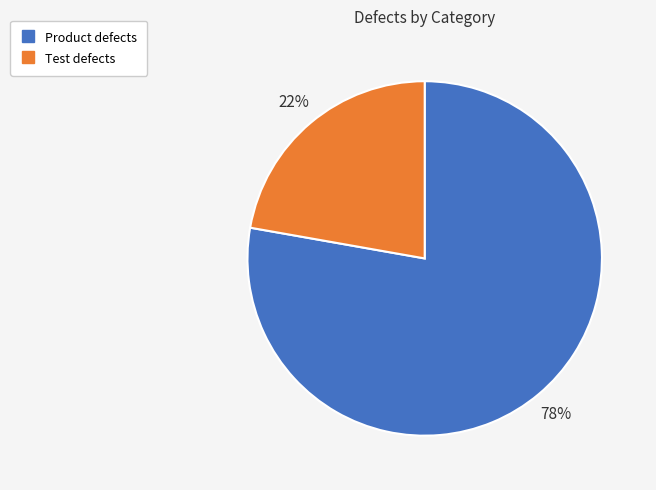

To the nearest percent, what portion does Test defects represent?

22%